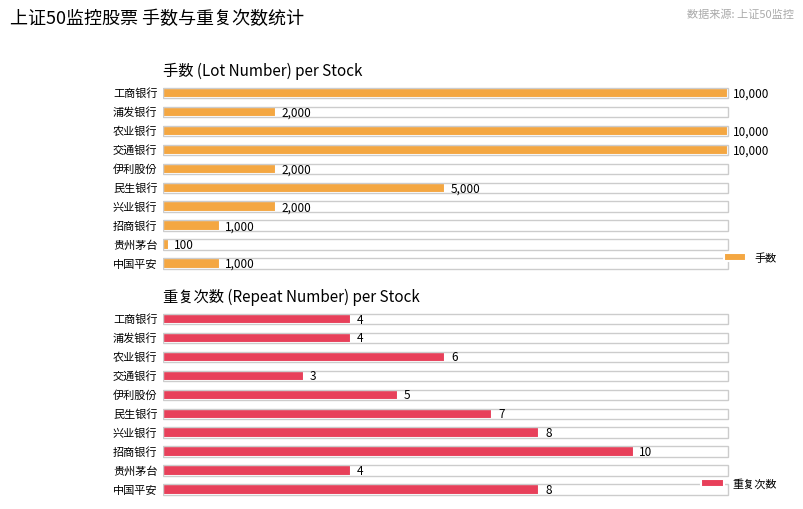

At 工商银行, list the series in order from smallest to largest.

repeatnumber, lotnumber